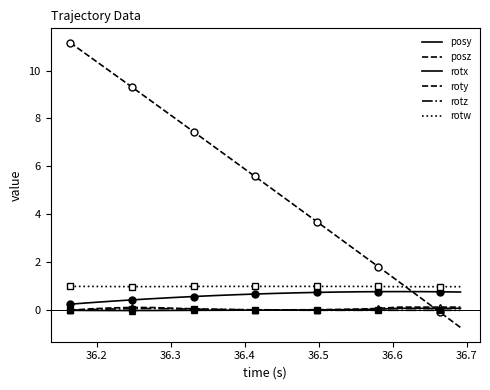

What is the value of the roty point at the 16th from the left?

0.1